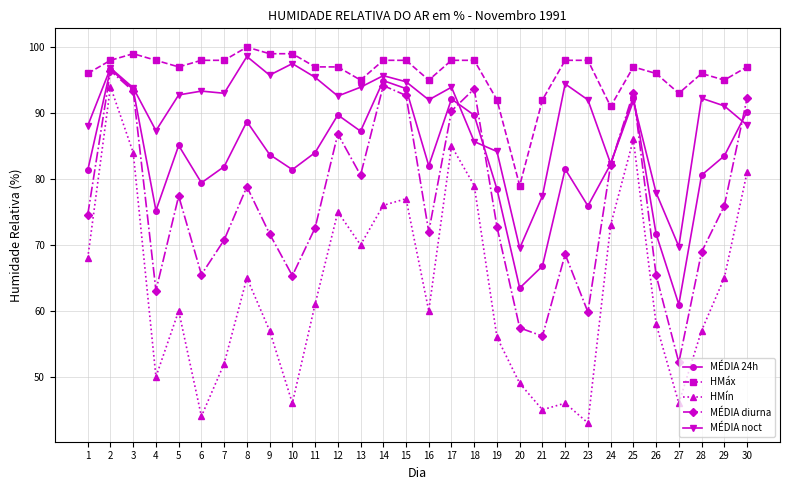

At which category is the sum across all series the highest?

2